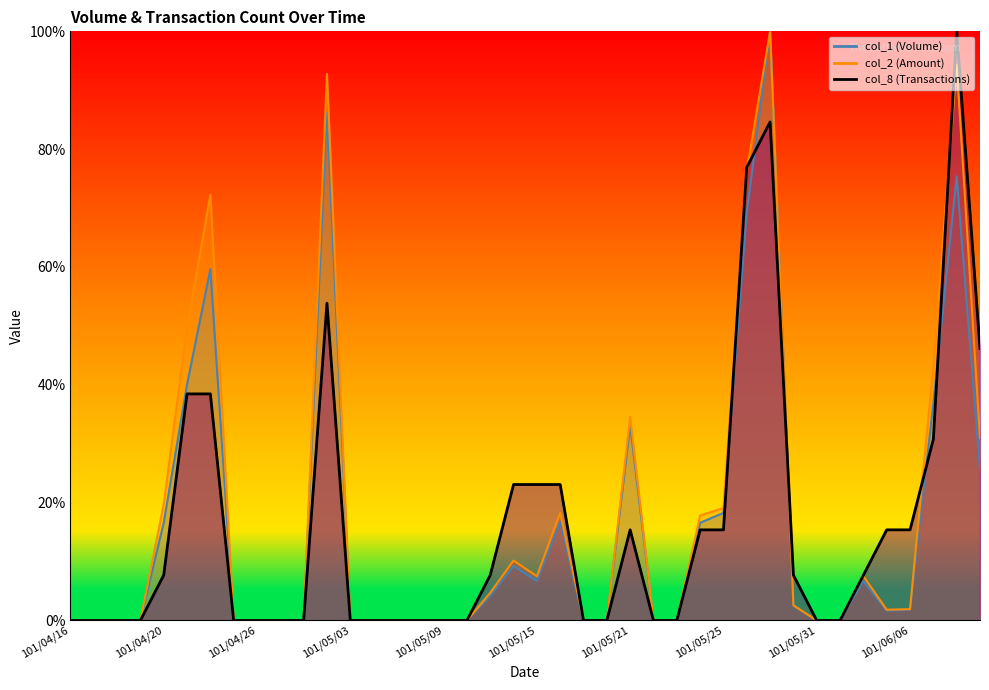

At which label does col_1 reach its minimum?

101/04/16